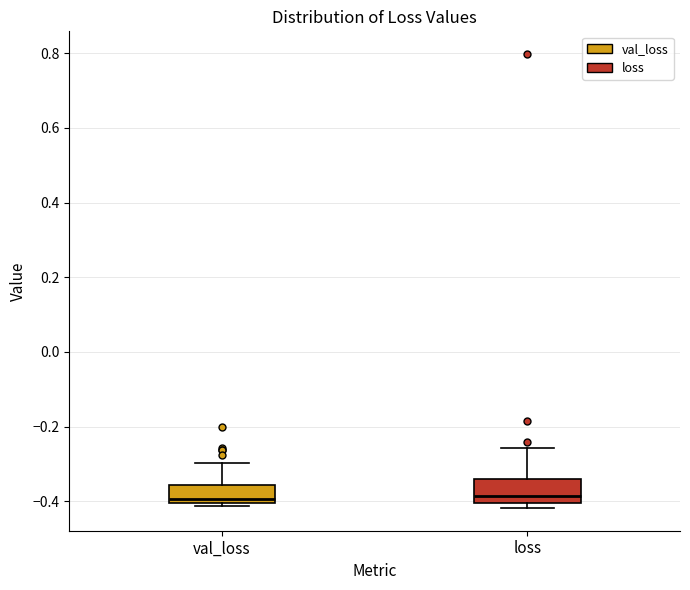

Where is the upper edge of the box for val_loss on the y-axis? The values are not printed on the chart, so give them approximately, as read against the axis.

-0.36